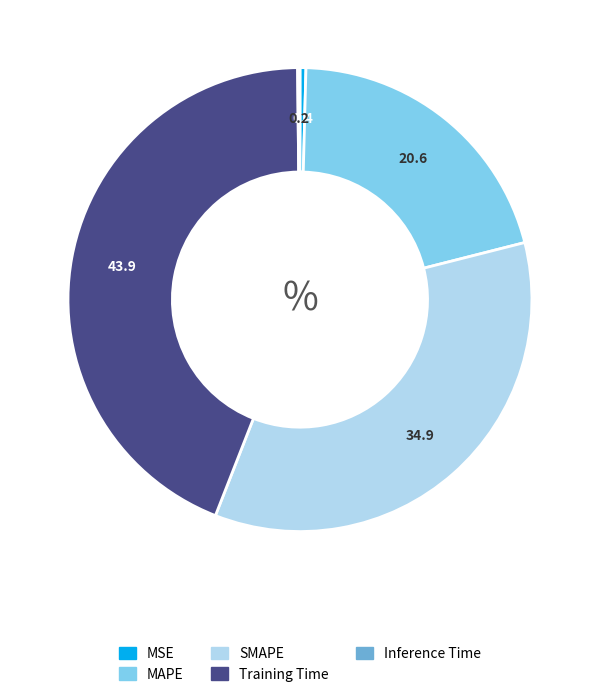

Do MAPE and SMAPE together represent more than half of the pie?

Yes